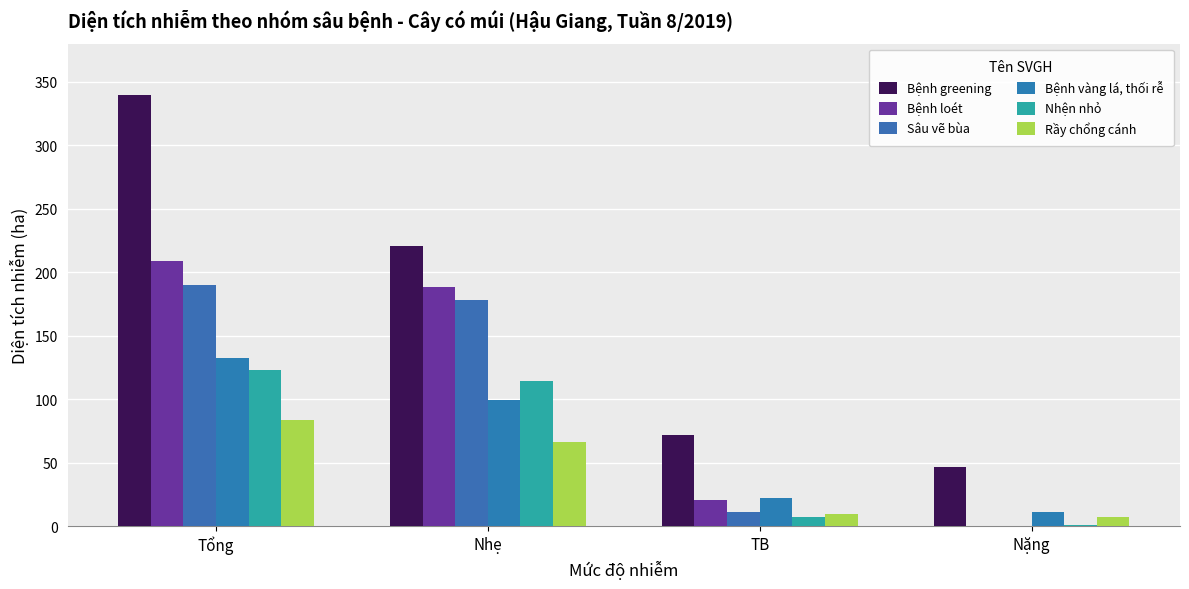

Which series has the largest range (max minus min)?

Bệnh greening